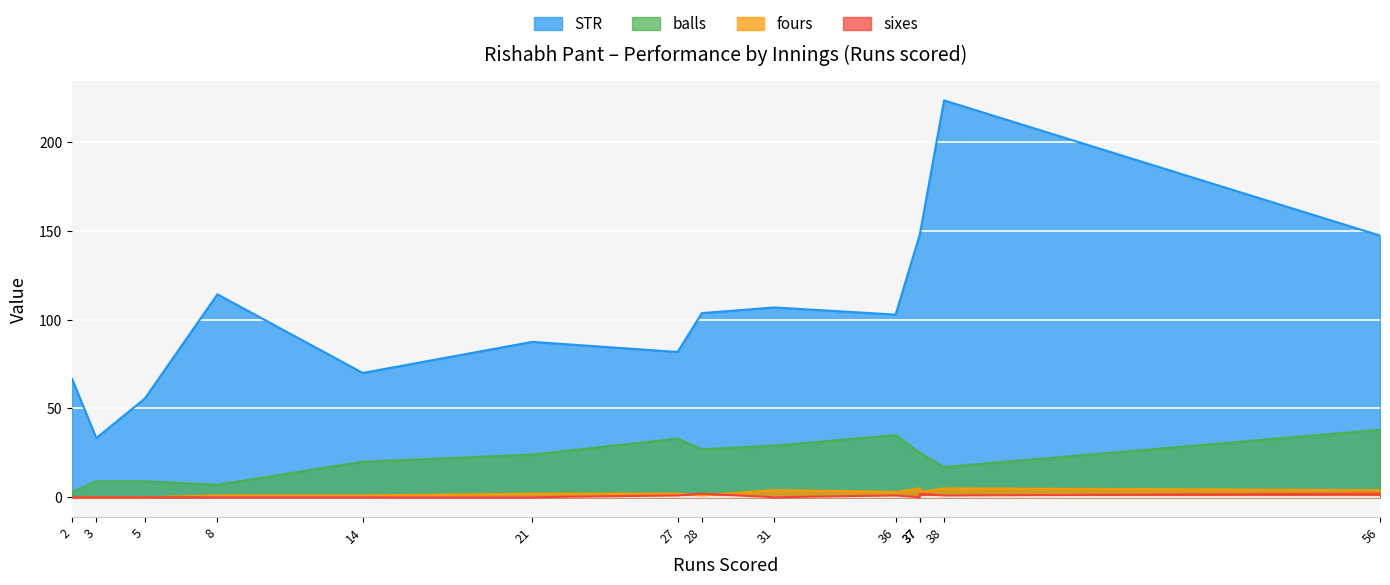

What is the difference between the STR values at 3 and 37?

114.7